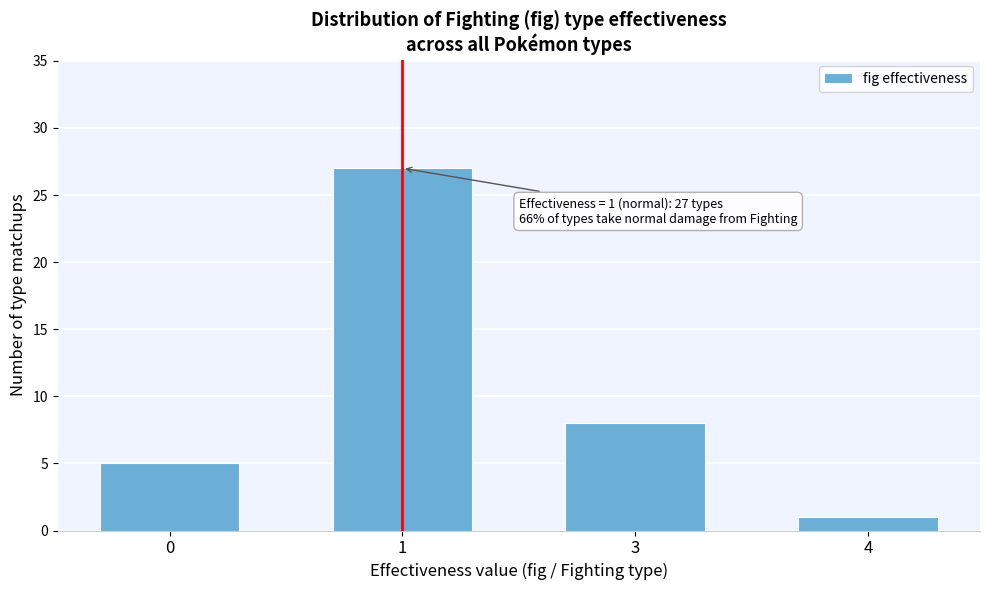

Reading left to right, transcribe all the data shown in this chart.

5	27	8	1